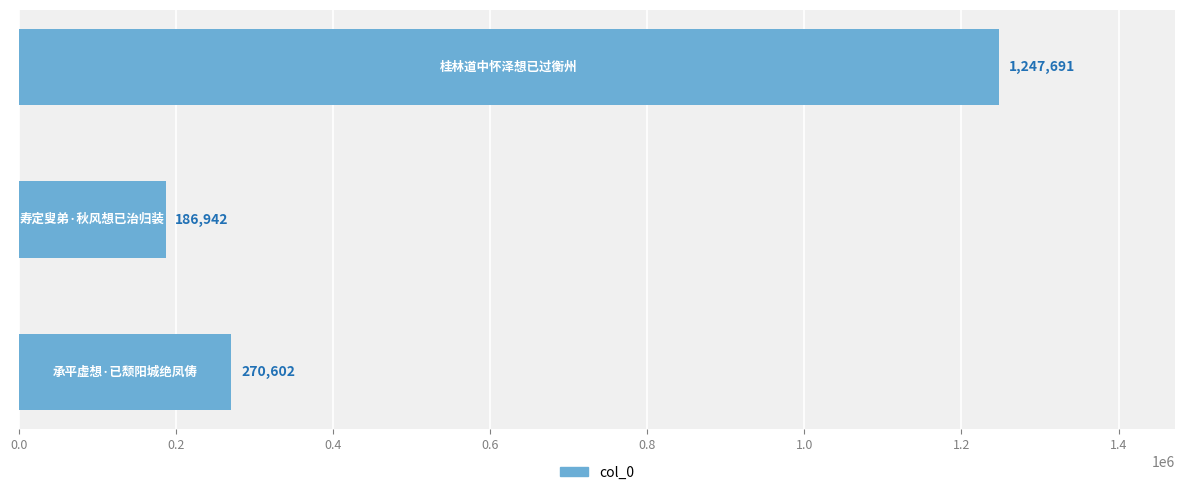

What is the sum of all values?

1705235